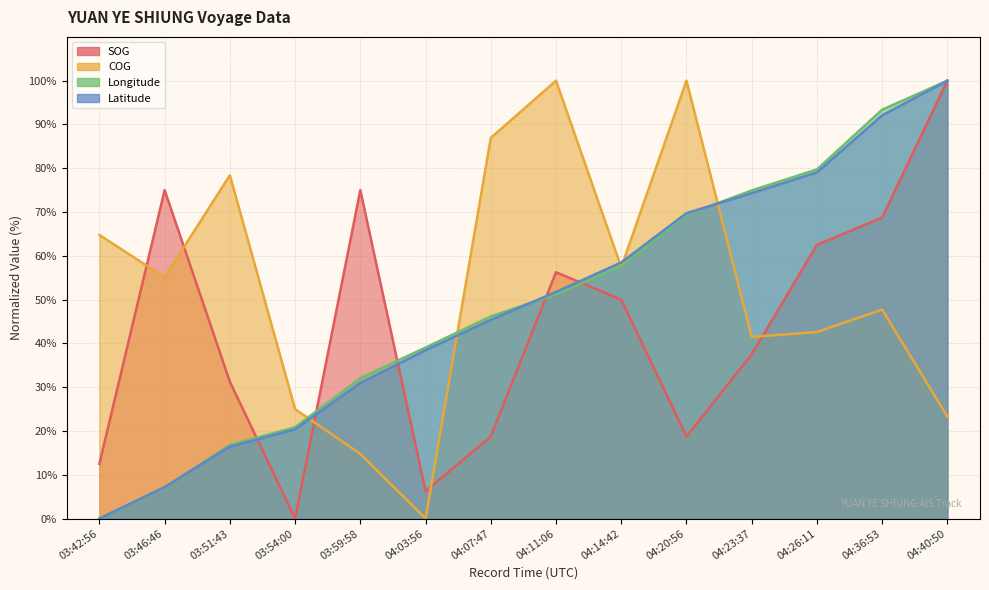

At which label does COG reach its minimum?

04:03:56